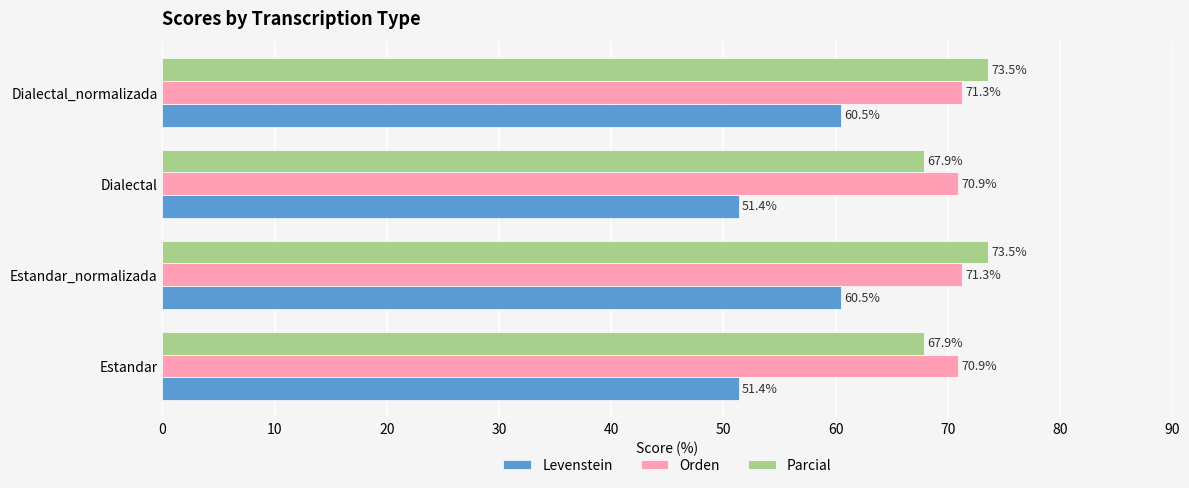

At how many categories does at least one series exceed 61?

4